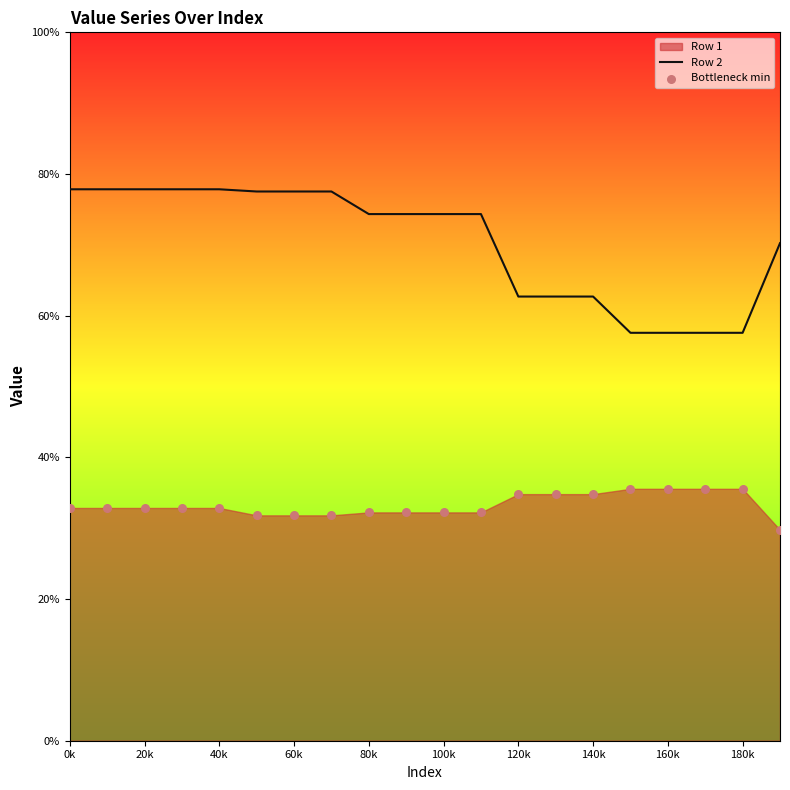

Which series has the widest spread of Y values?

Row 2